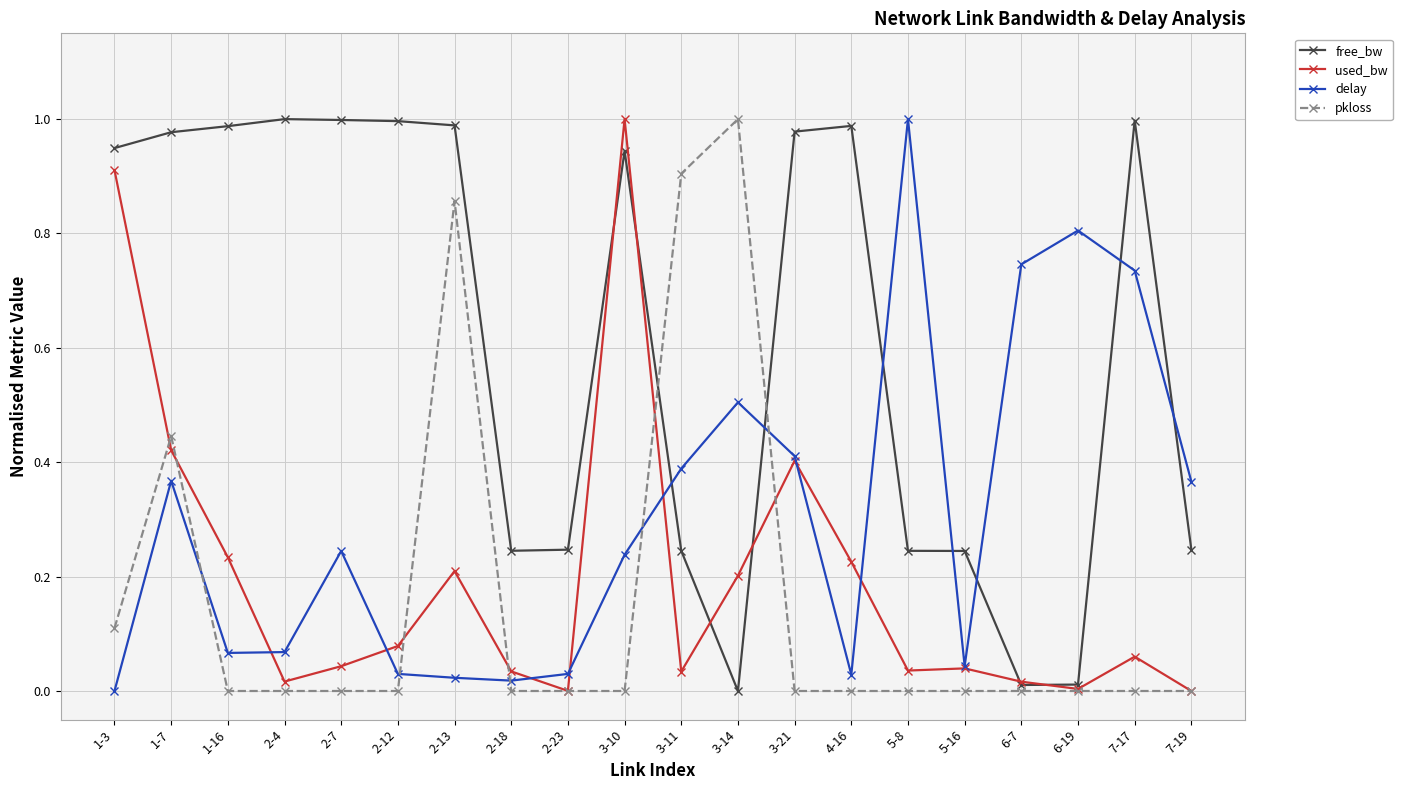

The value of pkloss at 2-23 is 0.6. True or false?

False